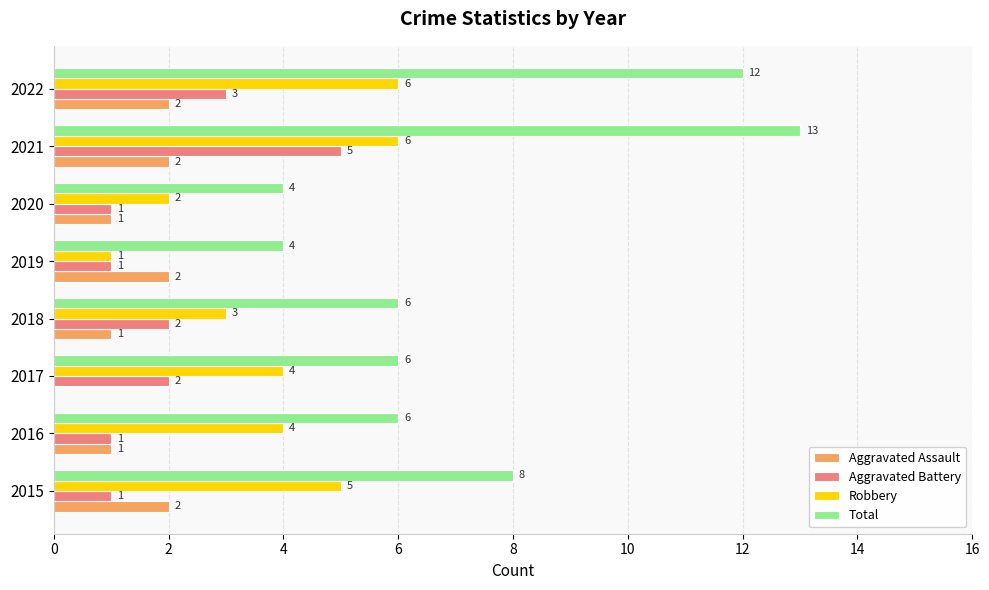

How many Total values are between 6 and 12?

5